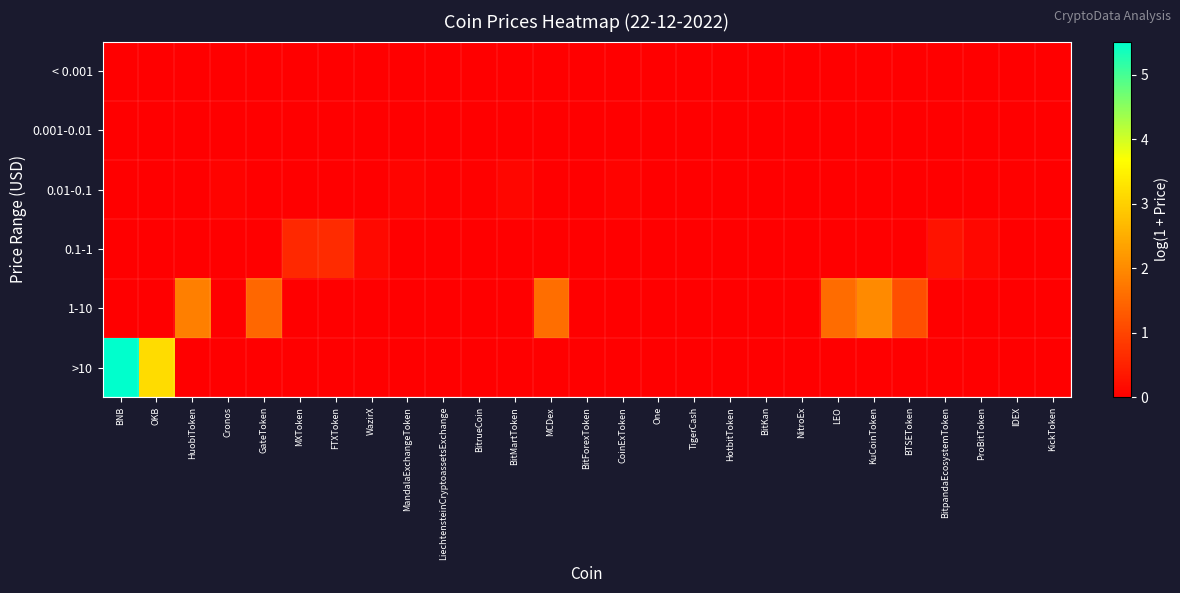

Which category has the lowest value across all series?

BNB